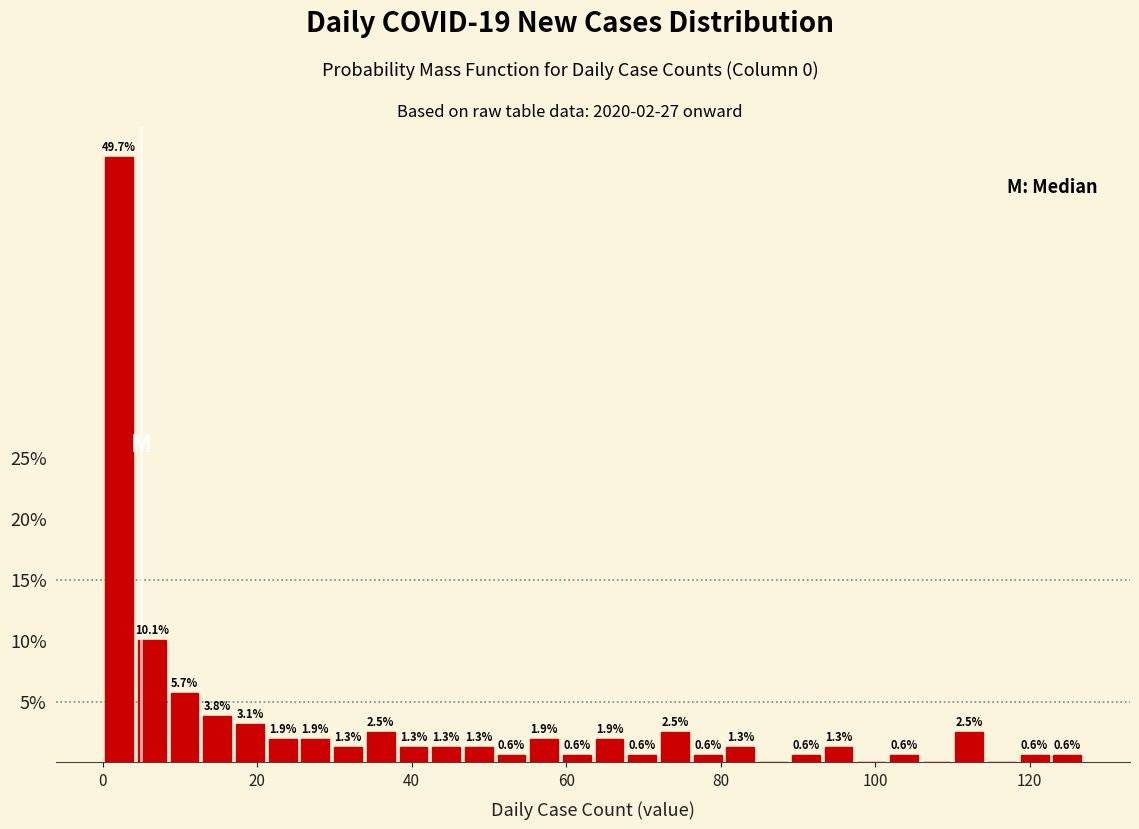

Read against the x-axis, roughly where is the centre of the tallest bar?

2